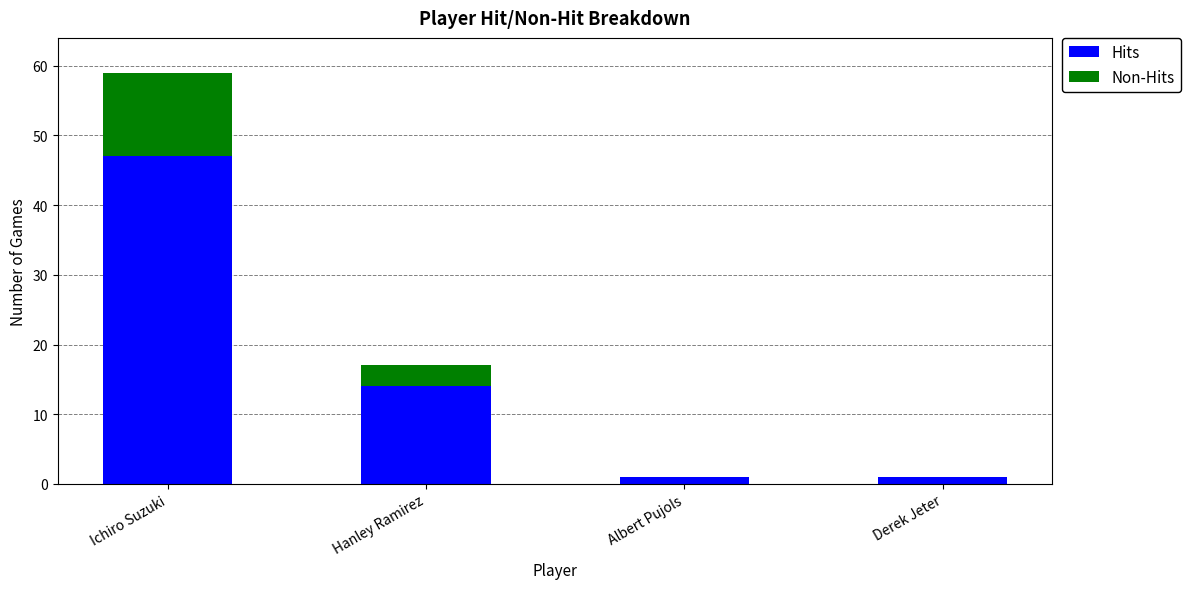

Reading right to left, transcribe the values for Hits.

Derek Jeter=1	Albert Pujols=1	Hanley Ramirez=14	Ichiro Suzuki=47